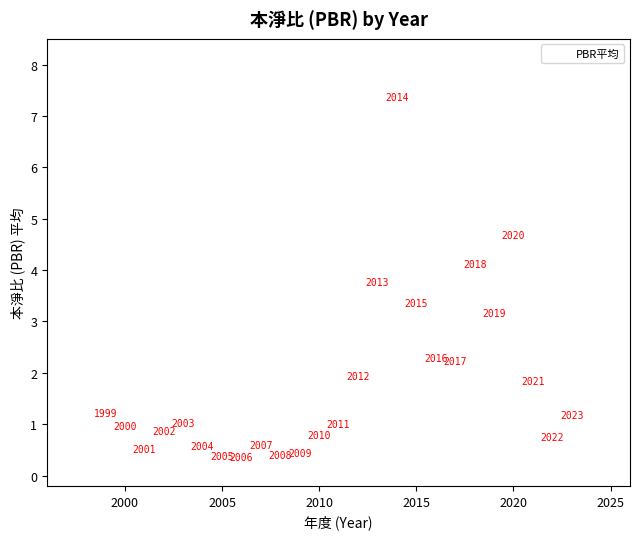

What Y value in the scatter plot is closest to 3?

3.2